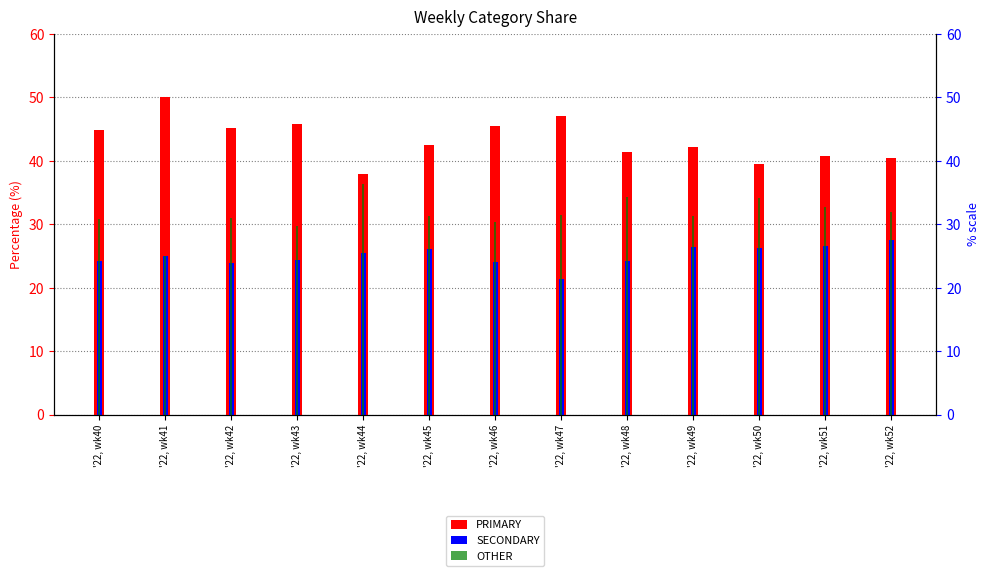

What is the maximum value shown in the chart?

50.0